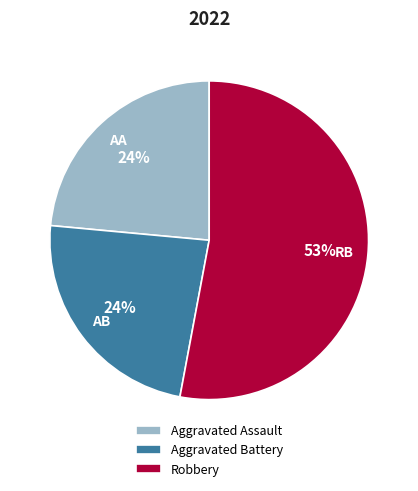

Approximately how many times larger is the value at Aggravated Battery compared to Aggravated Assault?

1.0